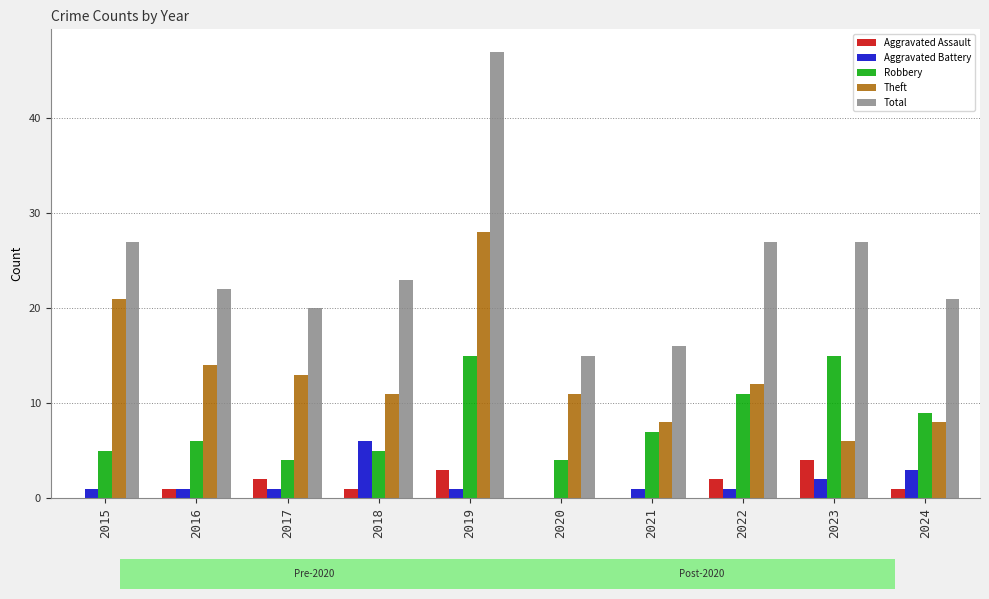

Which series has the largest total across all categories?

Total